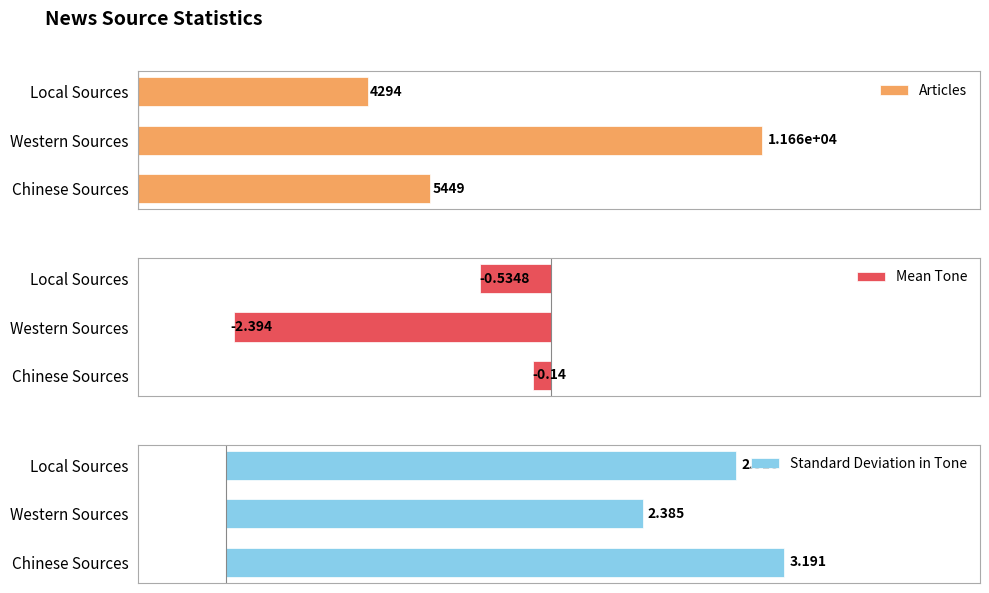

What is the maximum value shown in the chart?

11657.0